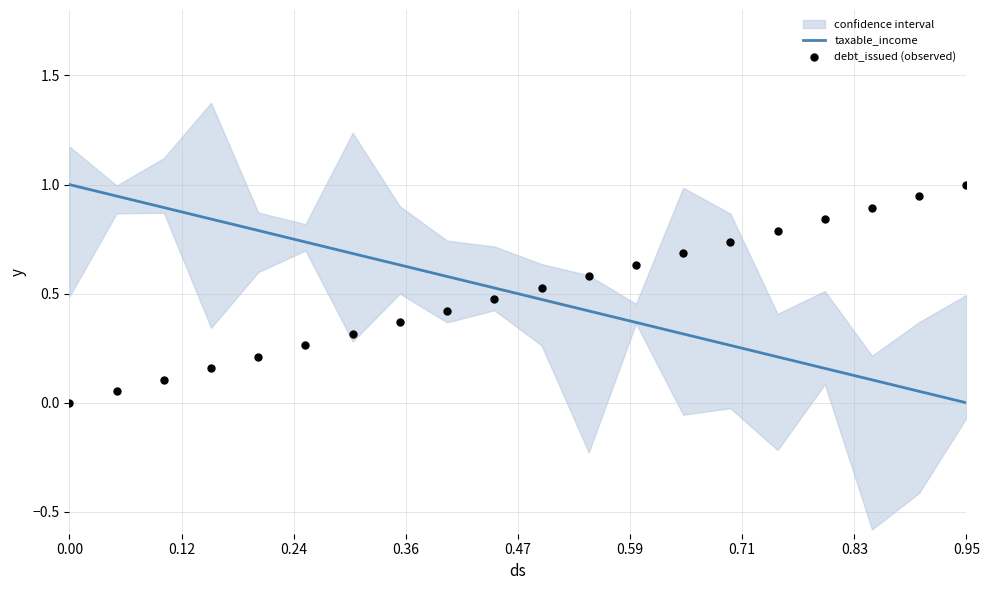

Which series has the largest Y range (max minus min)?

taxable_income